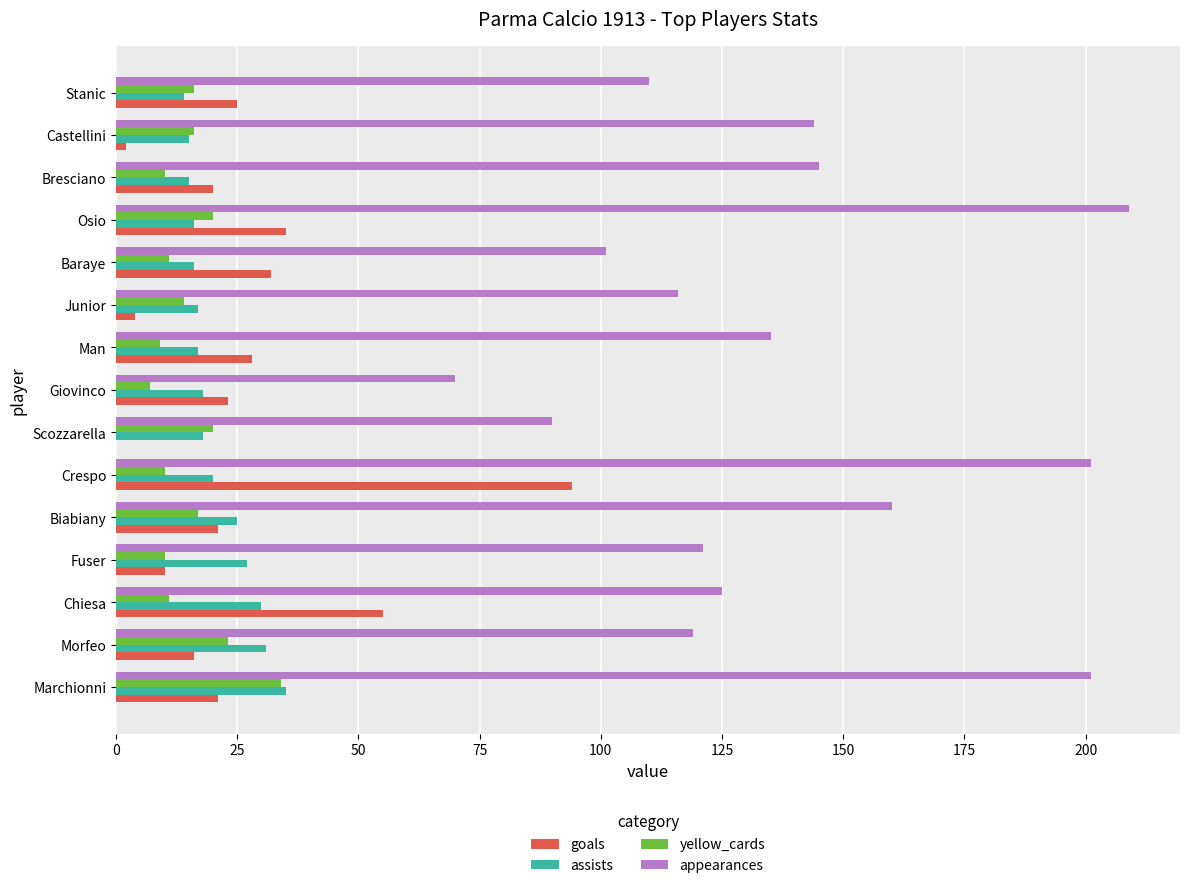

At which category is the sum across all series the highest?

Crespo